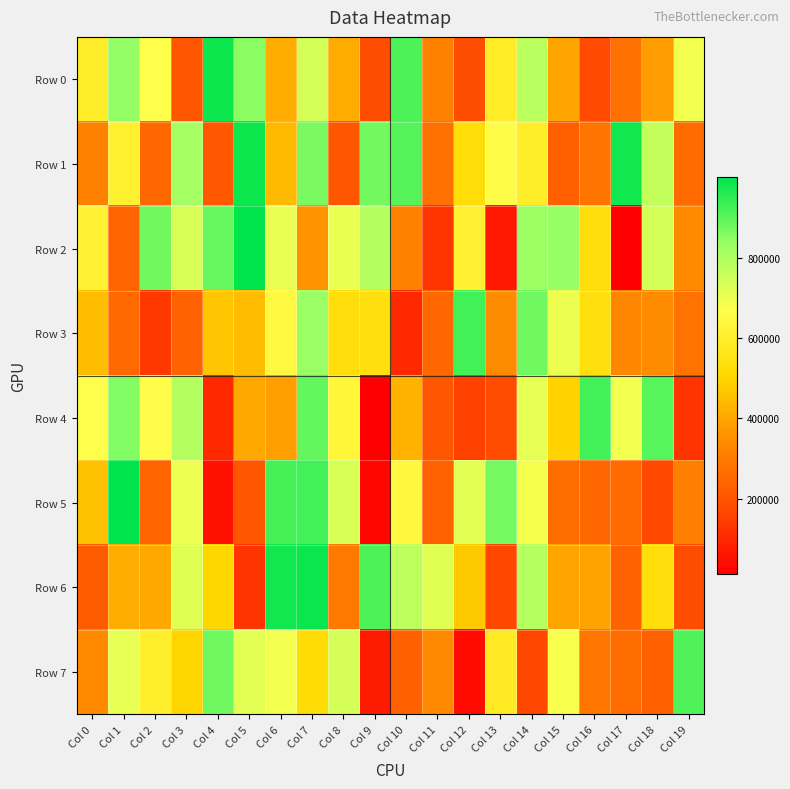

Reading left to right, transcribe all the data shown in this chart.

Row 0: Col 0=595528	Col 1=839282	Col 2=668448	Col 3=205918	Col 4=984230	Col 5=848820	Col 6=413079	Col 7=740397	Col 8=408677	Col 9=178819	Col 10=914717	Col 11=315048	Col 12=178794	Col 13=590686	Col 14=782513	Col 15=396091	Col 16=174562	Col 17=272352	Col 18=377784	Col 19=690537
Row 1: Col 0=313461	Col 1=610131	Col 2=250482	Col 3=814065	Col 4=207664	Col 5=984401	Col 6=441218	Col 7=867013	Col 8=202287	Col 9=873709	Col 10=905460	Col 11=272409	Col 12=525736	Col 13=660366	Col 14=595935	Col 15=224867	Col 16=283024	Col 17=979089	Col 18=767851	Col 19=256918
Row 2: Col 0=614019	Col 1=238551	Col 2=874506	Col 3=731732	Col 4=888429	Col 5=999291	Col 6=703151	Col 7=360303	Col 8=701741	Col 9=790863	Col 10=314670	Col 11=128477	Col 12=613767	Col 13=66450	Col 14=826913	Col 15=835001	Col 16=532721	Col 17=12809	Col 18=737830	Col 19=338030
Row 3: Col 0=447576	Col 1=252490	Col 2=134515	Col 3=233167	Col 4=464438	Col 5=444648	Col 6=646457	Col 7=832397	Col 8=529719	Col 9=538244	Col 10=103241	Col 11=249595	Col 12=927067	Col 13=341196	Col 14=879383	Col 15=700408	Col 16=533738	Col 17=329721	Col 18=338908	Col 19=282083
Row 4: Col 0=667417	Col 1=857083	Col 2=662476	Col 3=790880	Col 4=101550	Col 5=405849	Col 6=383229	Col 7=890837	Col 8=629219	Col 9=15280	Col 10=425904	Col 11=205145	Col 12=153751	Col 13=177465	Col 14=710998	Col 15=492376	Col 16=926290	Col 17=688536	Col 18=903252	Col 19=124623
Row 5: Col 0=459337	Col 1=996358	Col 2=240397	Col 3=697139	Col 4=49010	Col 5=202212	Col 6=923786	Col 7=925296	Col 8=733031	Col 9=28496	Col 10=642320	Col 11=234994	Col 12=715156	Col 13=871188	Col 14=686532	Col 15=261010	Col 16=249858	Col 17=258638	Col 18=171371	Col 19=311285
Row 6: Col 0=217846	Col 1=412542	Col 2=405705	Col 3=716100	Col 4=503904	Col 5=127426	Col 6=979701	Col 7=986087	Col 8=292422	Col 9=916409	Col 10=777381	Col 11=717744	Col 12=472121	Col 13=167005	Col 14=788979	Col 15=395582	Col 16=391910	Col 17=234079	Col 18=530685	Col 19=180388
Row 7: Col 0=337735	Col 1=709728	Col 2=599959	Col 3=500312	Col 4=878963	Col 5=715486	Col 6=690386	Col 7=520747	Col 8=737021	Col 9=72865	Col 10=231340	Col 11=336372	Col 12=38071	Col 13=582910	Col 14=168079	Col 15=679454	Col 16=285121	Col 17=259999	Col 18=230739	Col 19=911600